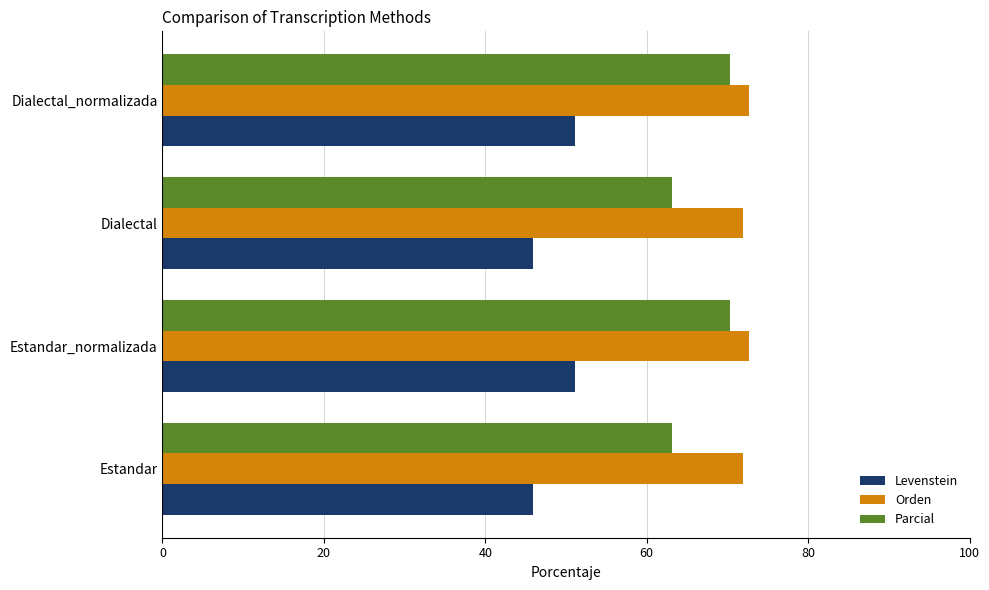

What is the greatest value displayed?

72.7